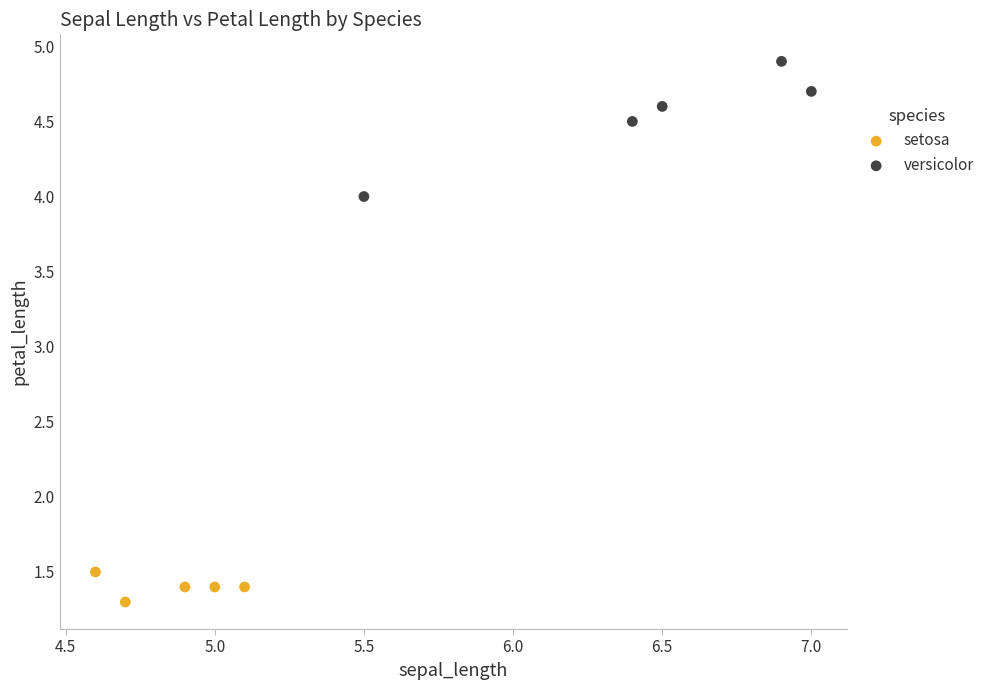

What are all the series names shown in the legend?

setosa, versicolor